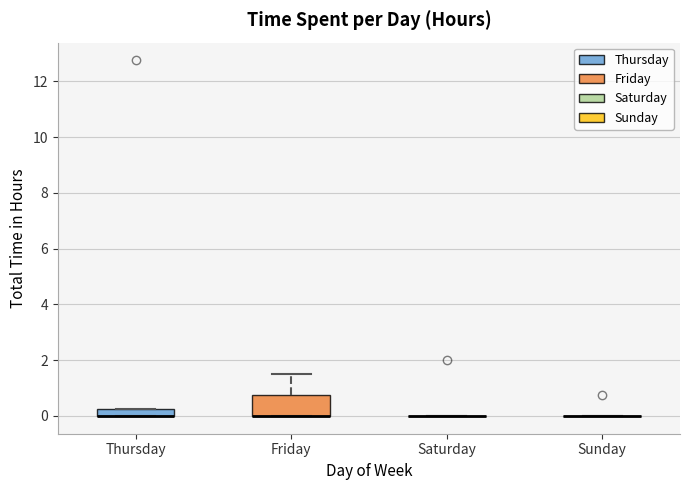

Which box is the tallest, from its lower edge to its upper edge?

Friday